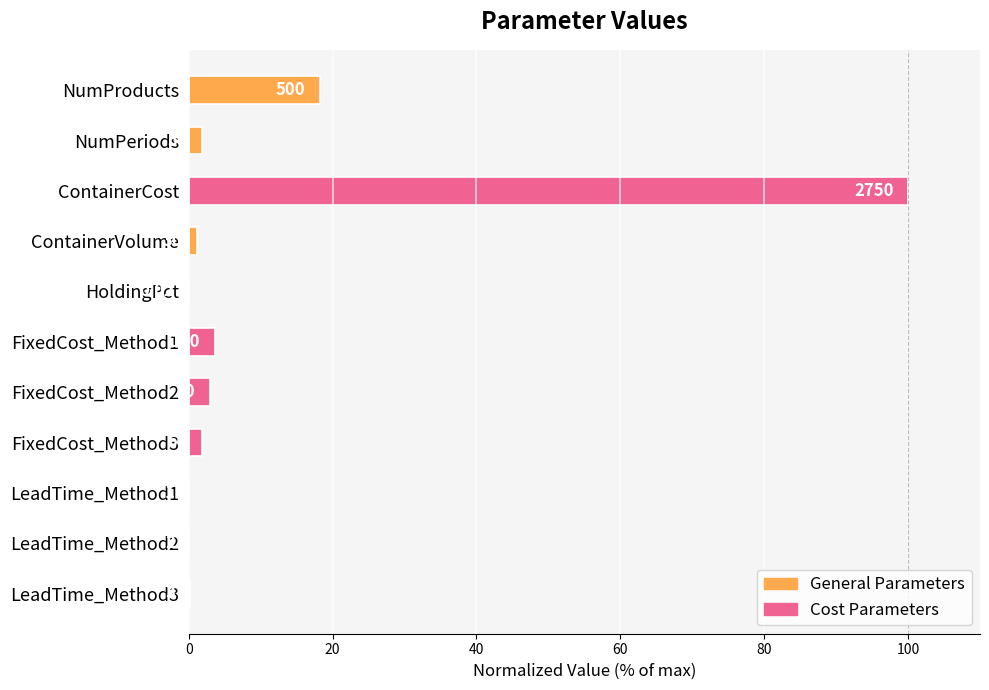

What is the maximum value shown in the chart?

100.0